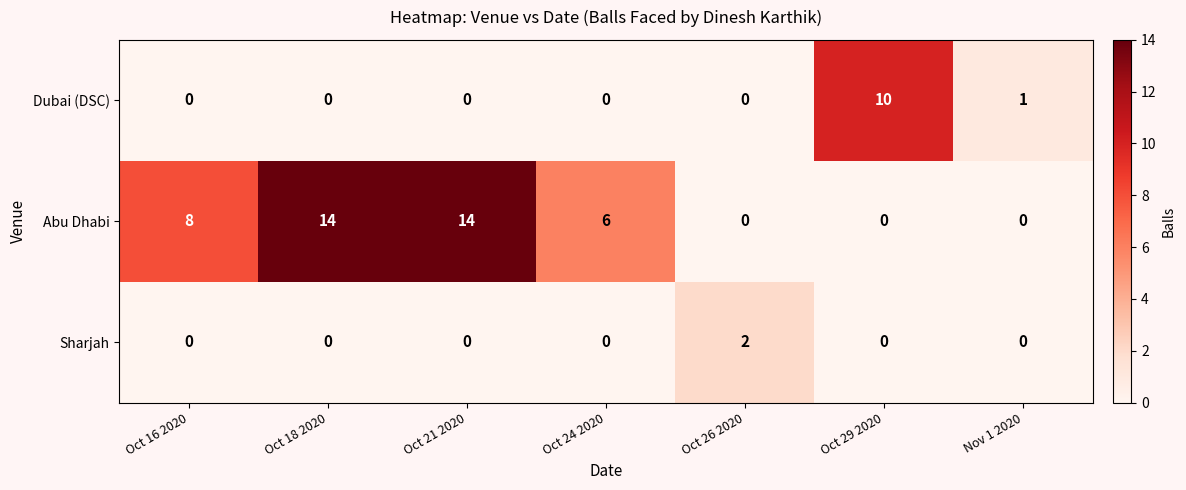

What is the average value of the Abu Dhabi series?

6